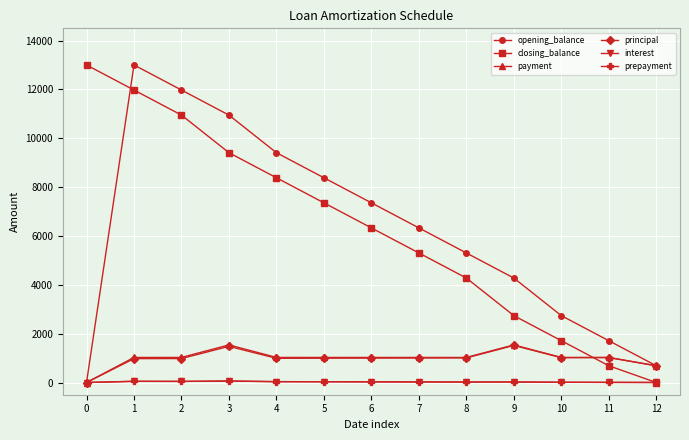

What value does the prepayment series have at 10?

9.6